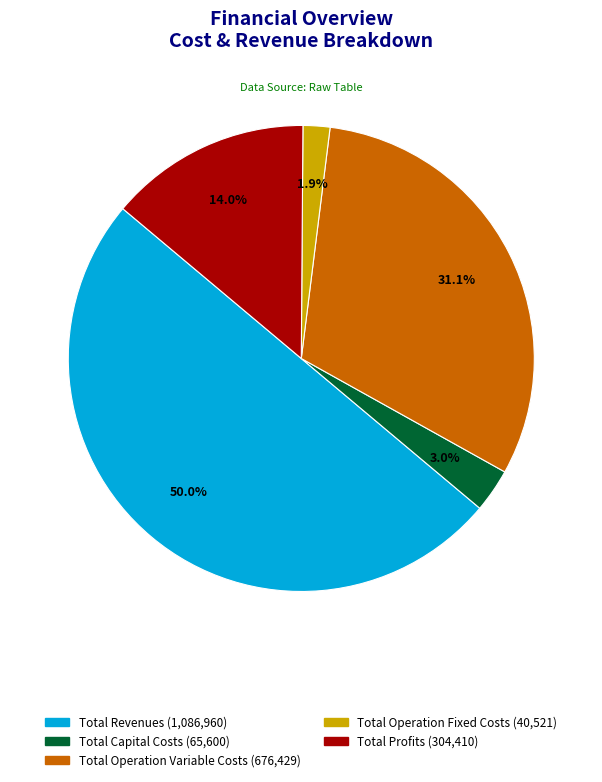

Count the number of slices in the pie.

5